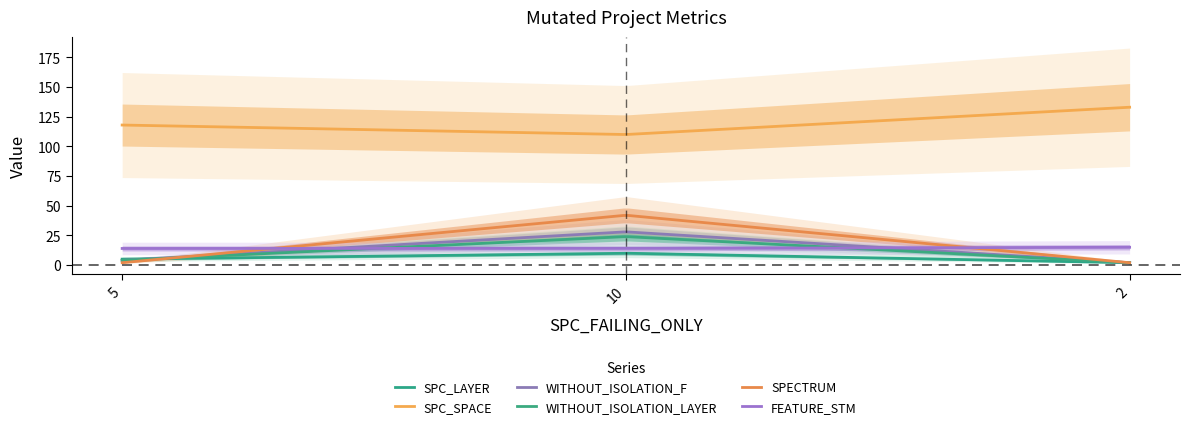

What is the total value across all series at 10?

228